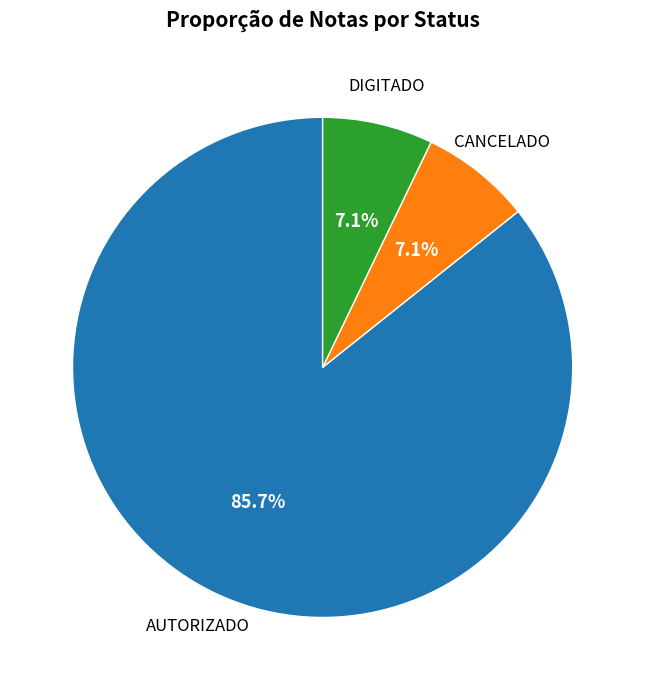

Does any single category account for the majority?

Yes